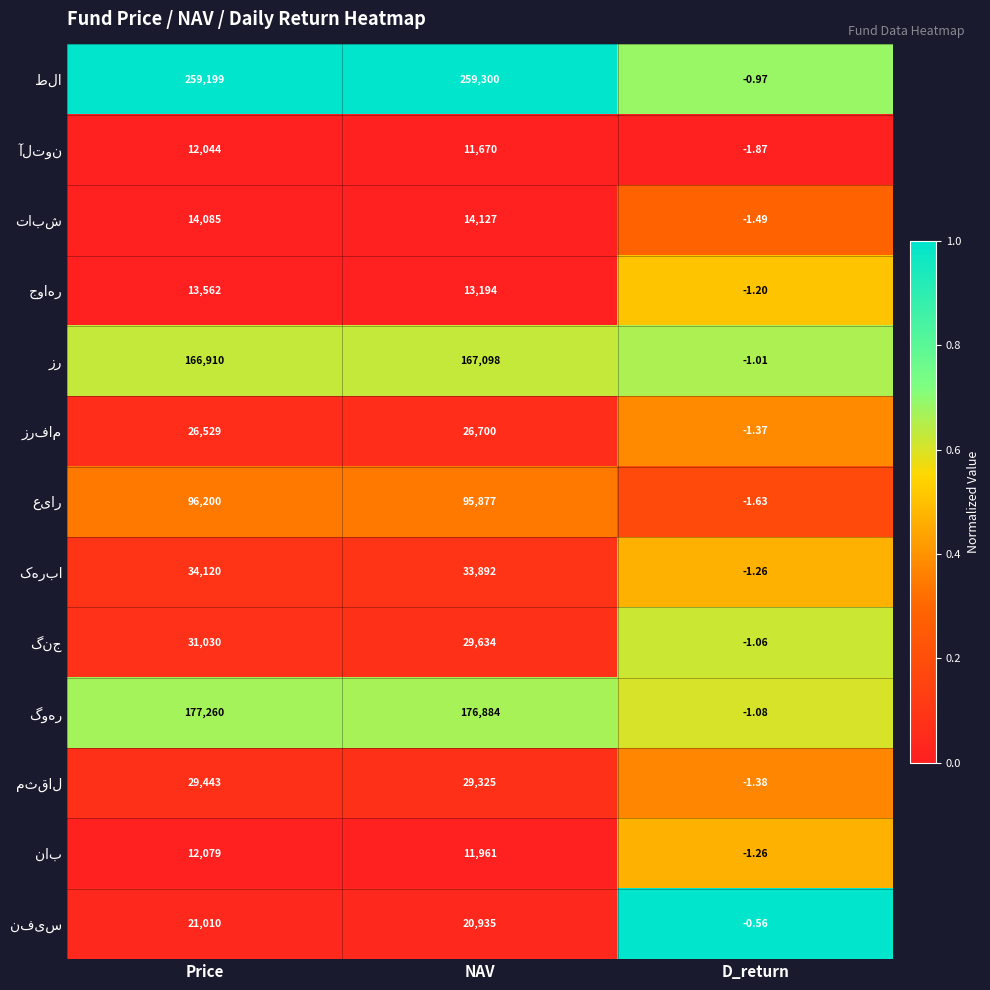

Which category has the highest value across all series?

NAV